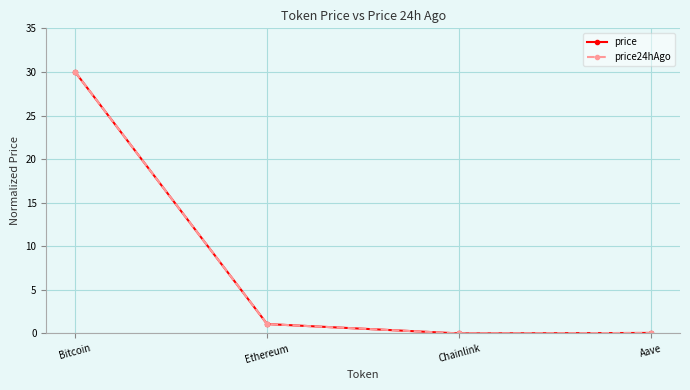

What is the sum of all price24hAgo values?

31.1